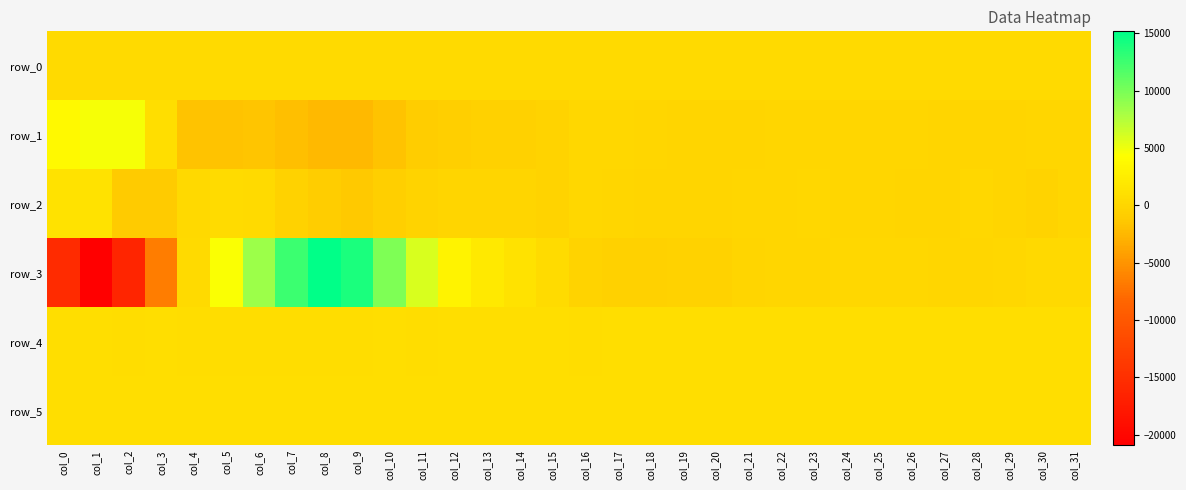

At which label does row_4 reach its peak?

col_27